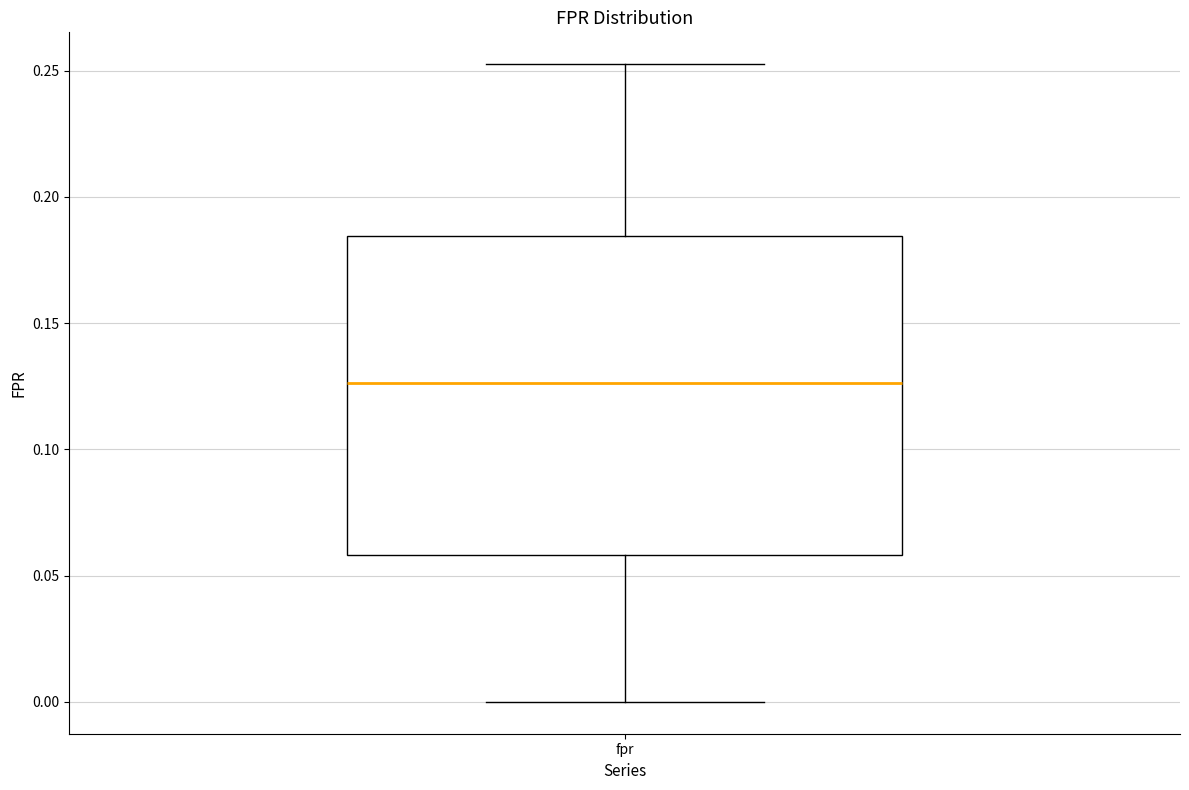

Read this box plot against the y-axis: the position of the median line, the range covered by the box, and the ends of both whiskers. The values are not printed on the chart, so give them approximately, as read against the axis.

median 0.125, box 0.060 to 0.185, whiskers 0.000 to 0.255